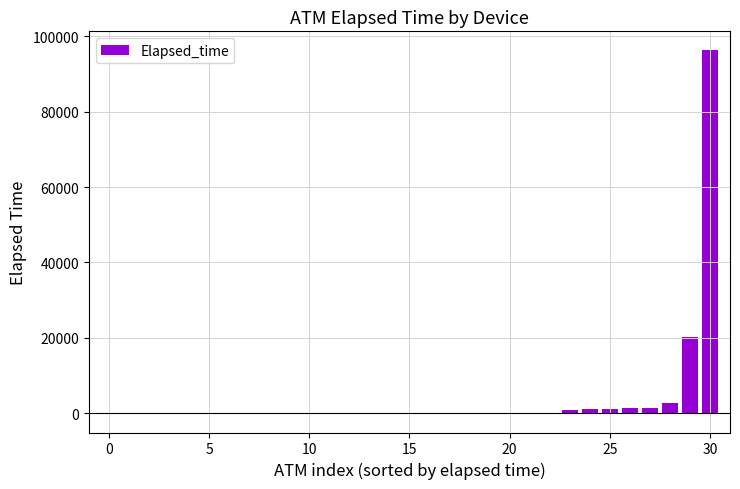

Count the number of categories in the chart.

31